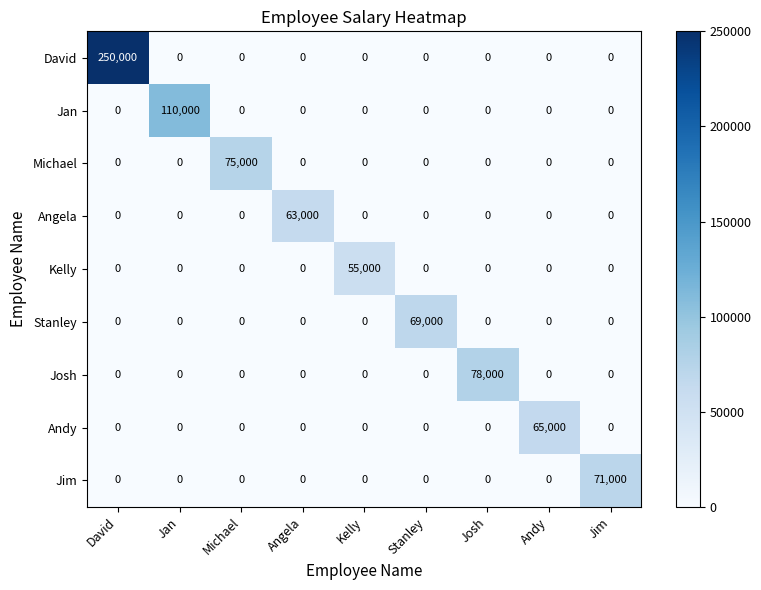

Which series changed the most between Michael and Angela?

Michael